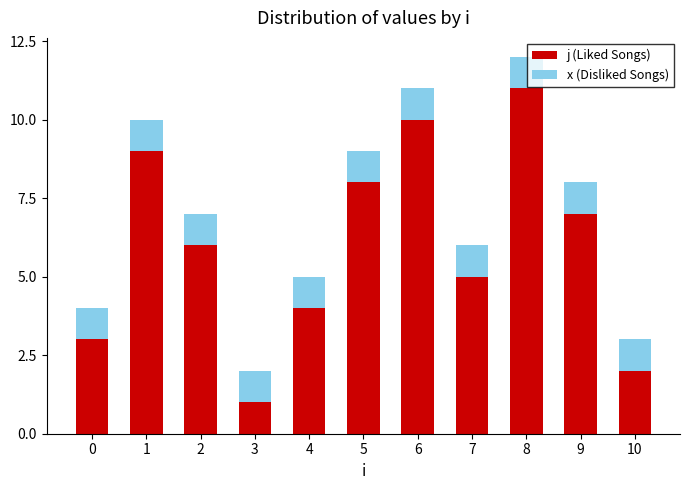

At which category is the sum across all series the highest?

8